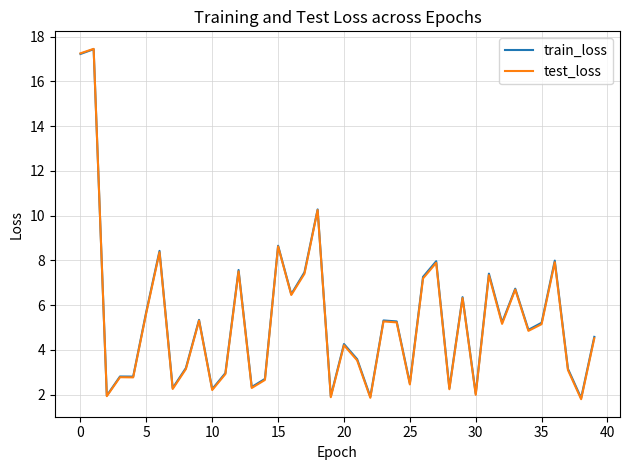

What is the maximum value for train_loss?

17.4